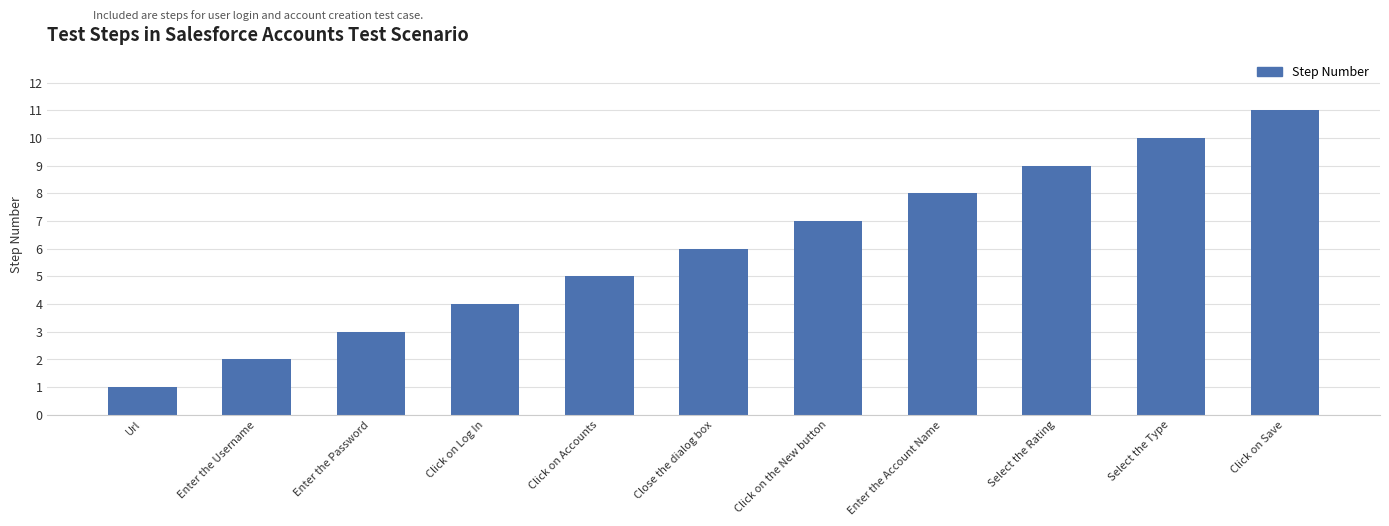

What is the change in value from Url to Enter the Password?

+2